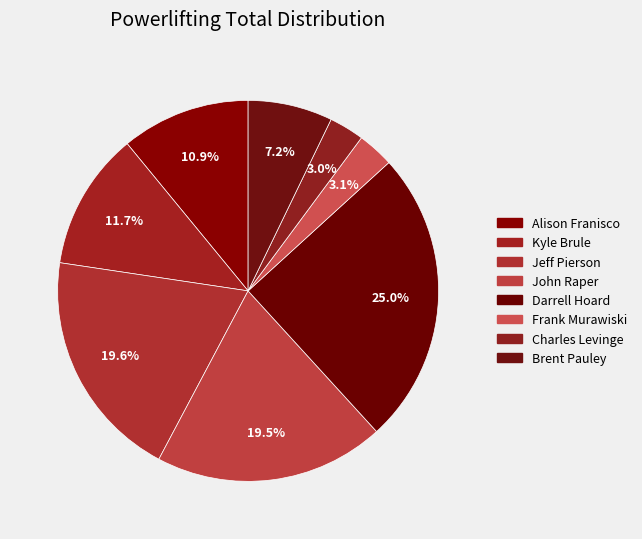

Does Kyle Brule account for over 50% of the chart?

No